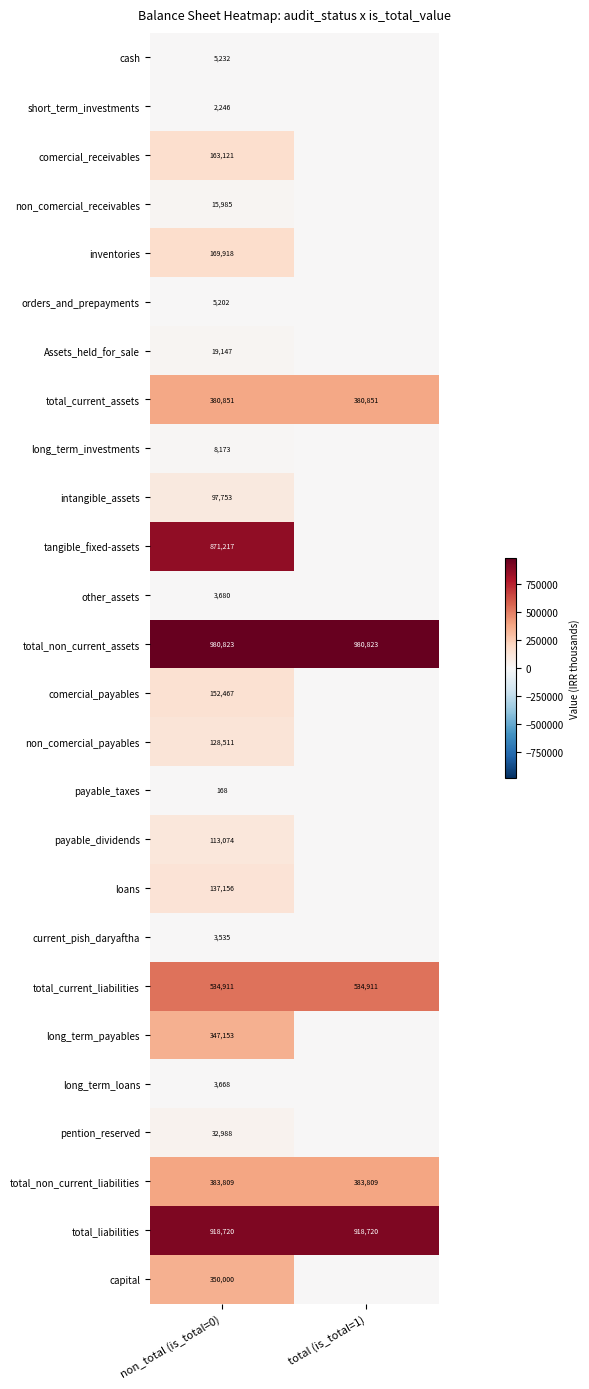

What is the sum of all total_non_current_assets values?

1961646